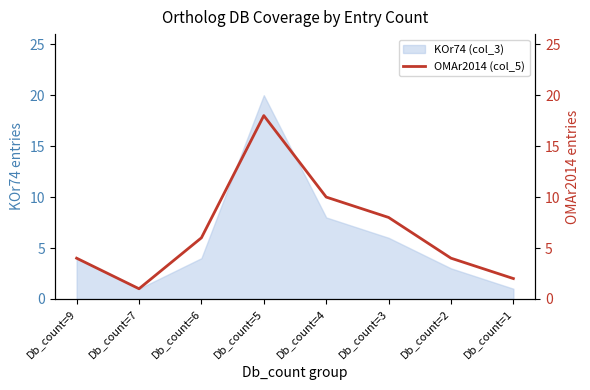

True or false: KOr74 (col_3) has a value of 2 at Db_count=6.

False